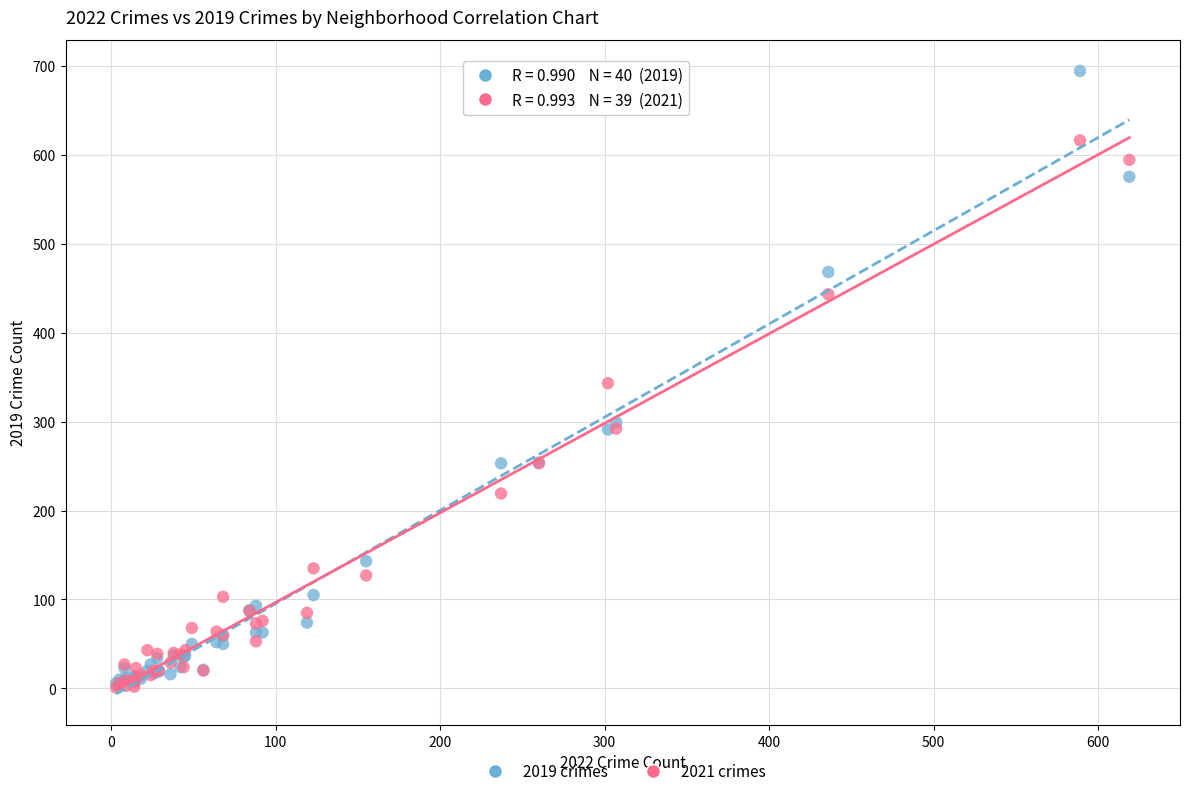

Which series contains the highest Y value?

2019 crimes